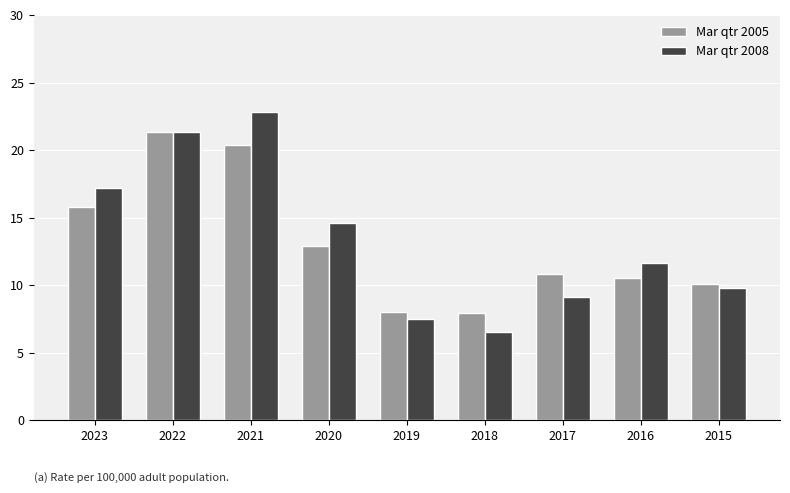

What is the minimum value shown in the chart?

6.5